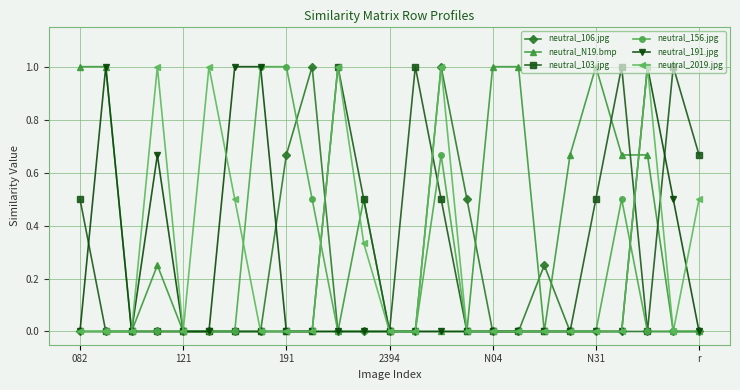

True or false: neutral_2019.jpg has more than 2 points higher than both neighbors.

True